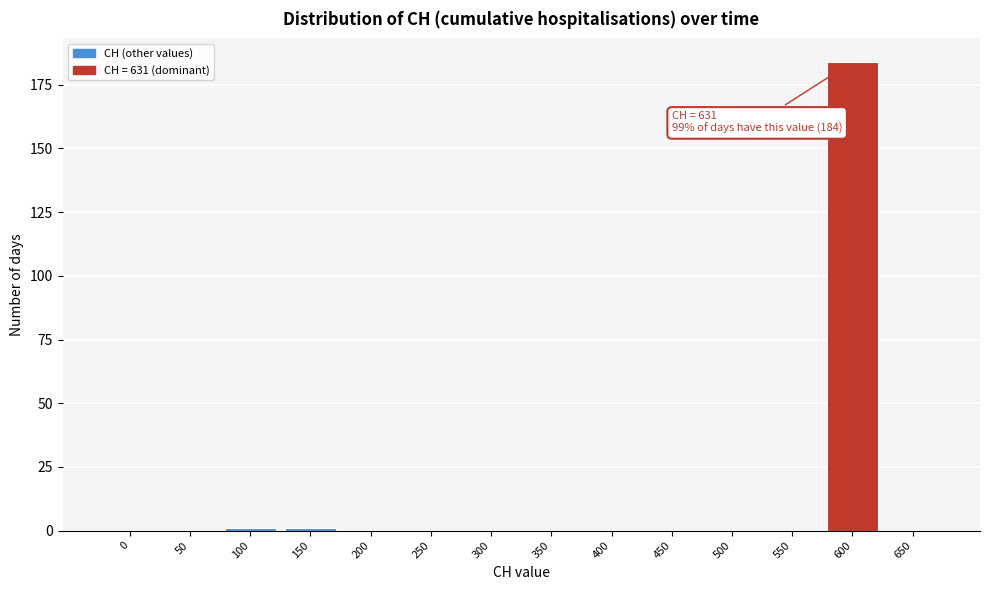

Reading left to right, what are all the values shown in this chart?

0=0	50=0	100=1	150=1	200=0	250=0	300=0	350=0	400=0	450=0	500=0	550=0	600=184	650=0